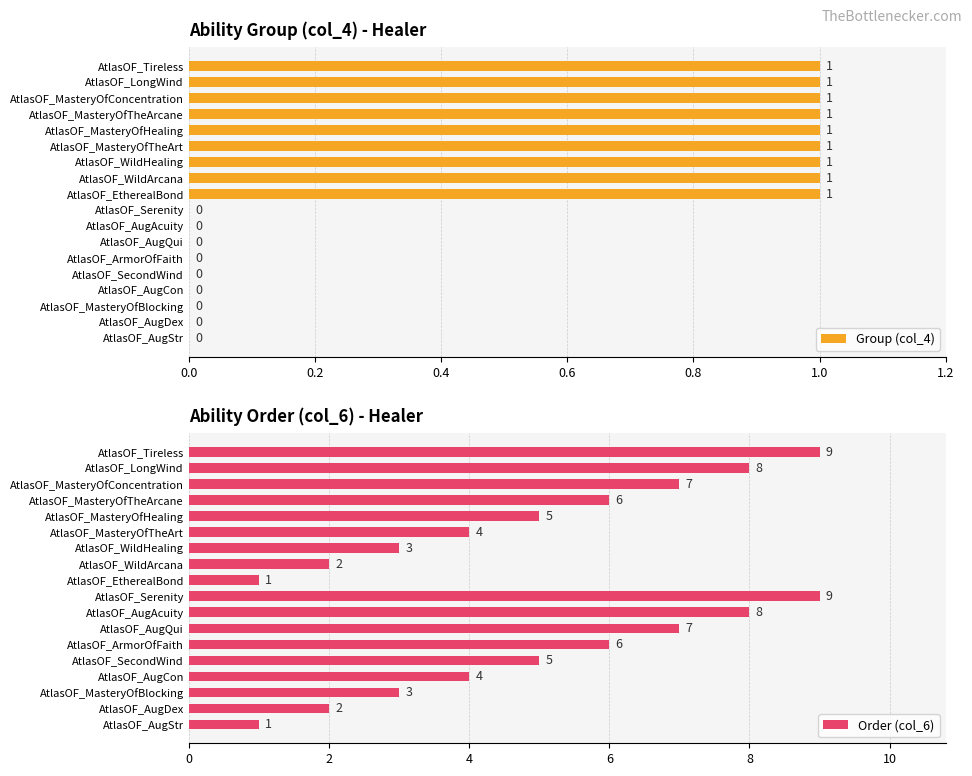

What are all the series names shown in the legend?

Group (col_4), Order (col_6)